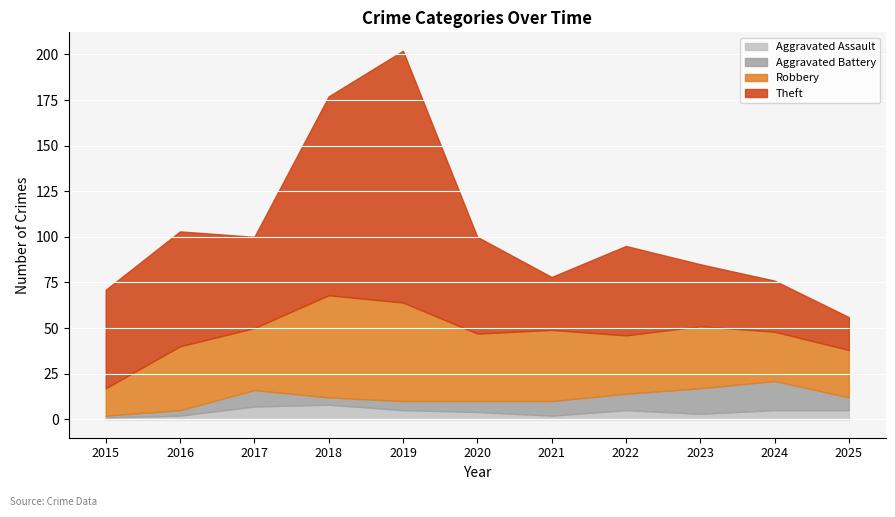

How many interior local peaks does the Aggravated Assault series have?

2